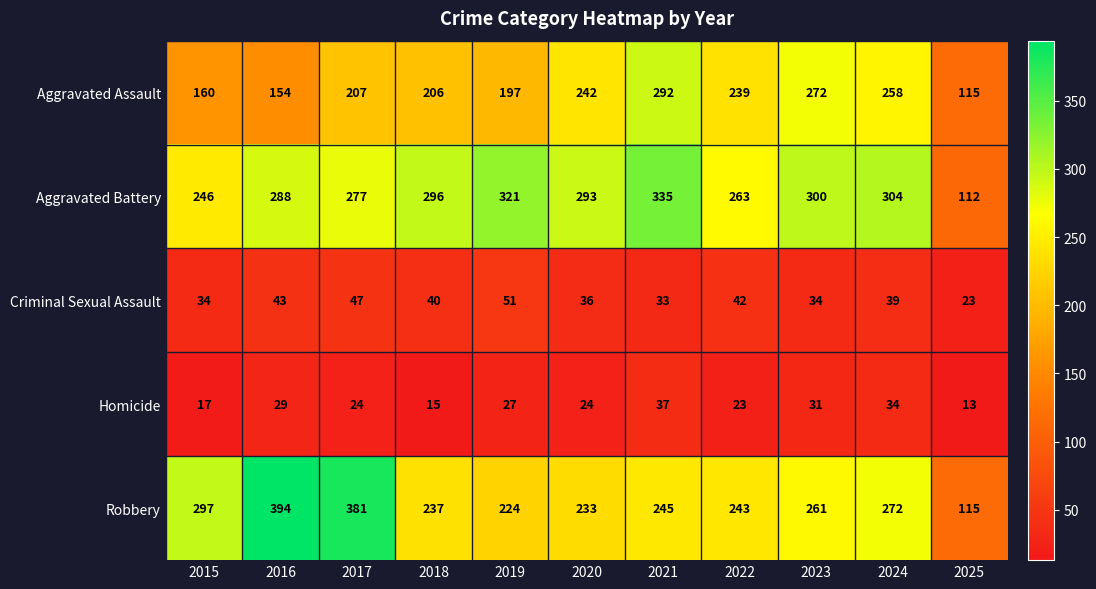

What is the spread (max minus min) of values at 2017?

357